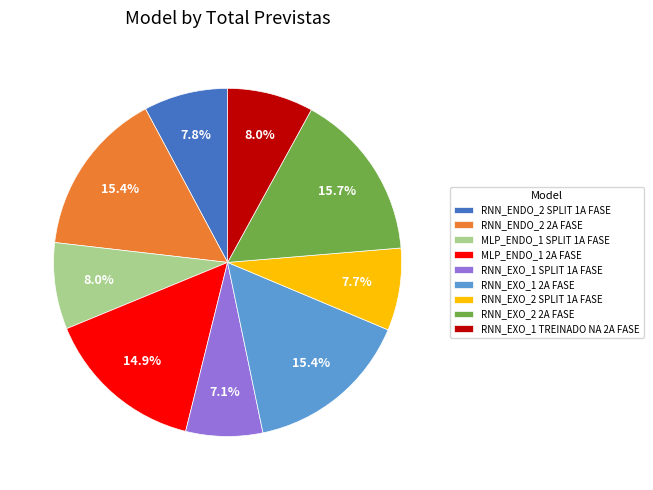

How many segments does this pie chart have?

9